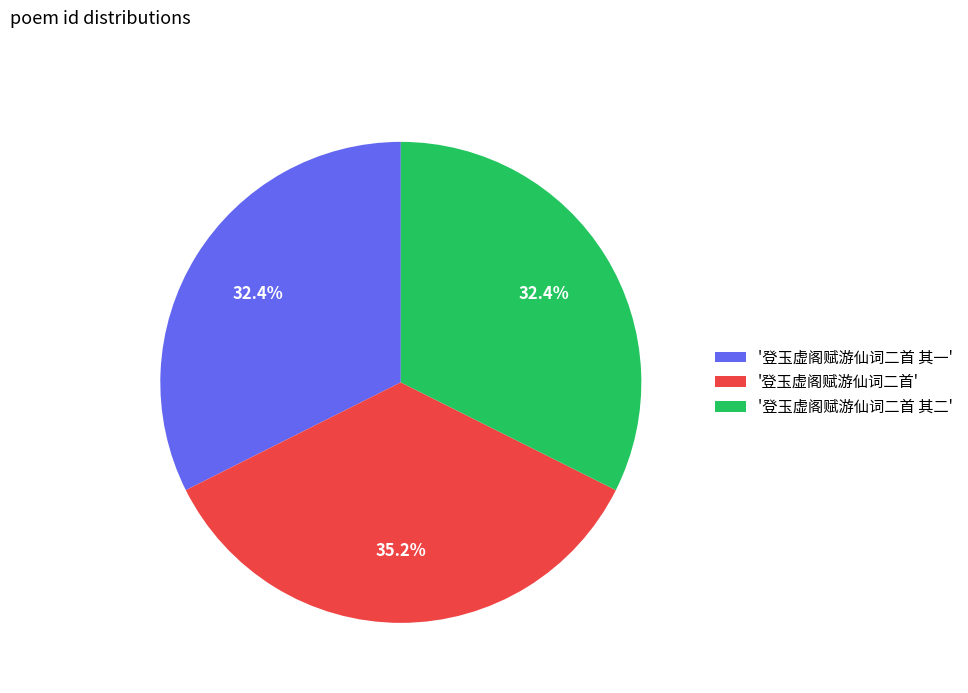

To the nearest percent, what is the difference between the largest and smallest slice percentages?

3%